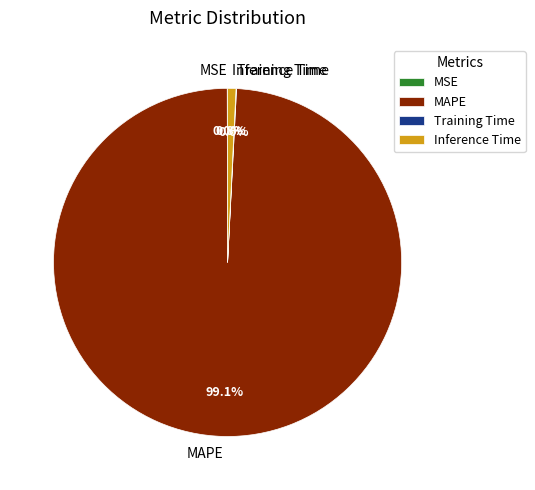

Which category has the biggest portion of the pie?

MAPE